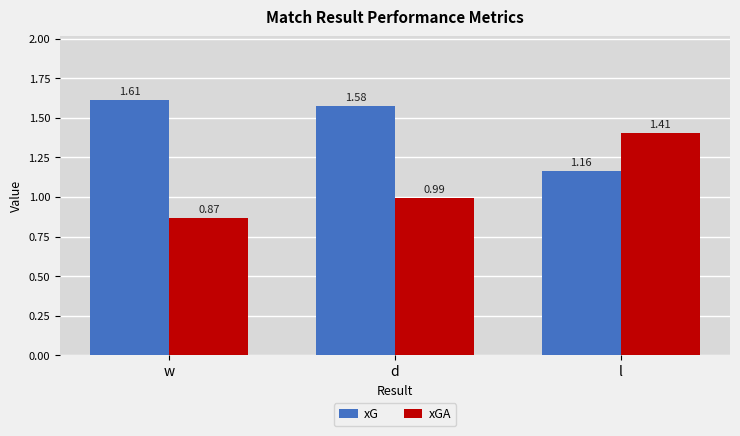

What is the label of the 2nd bar from the left?

d